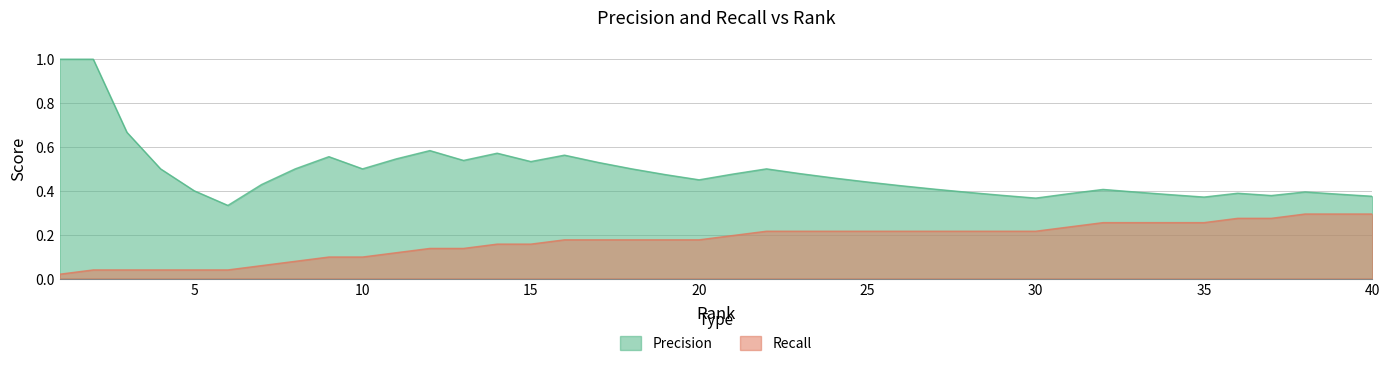

Which label corresponds to the smallest value in the chart?

1